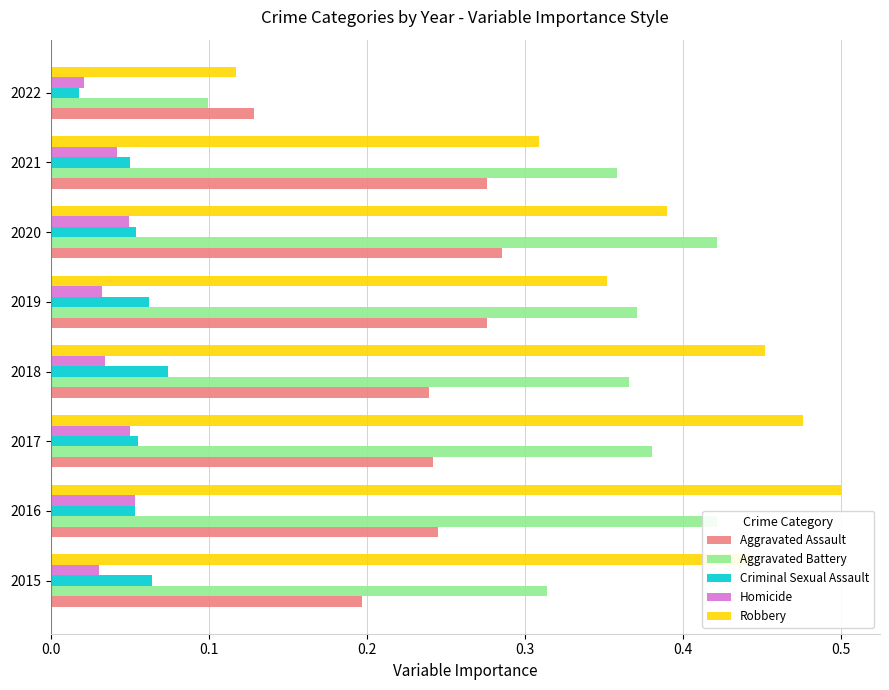

List the series in order of their peak value, highest first.

Robbery, Aggravated Battery, Aggravated Assault, Criminal Sexual Assault, Homicide